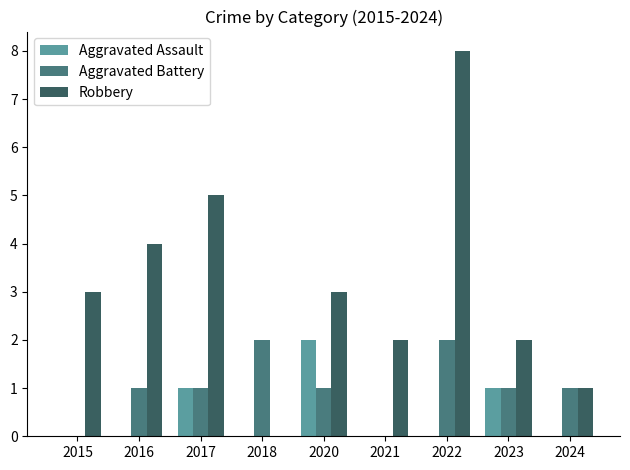

What are all the series names shown in the legend?

Aggravated Assault, Aggravated Battery, Robbery